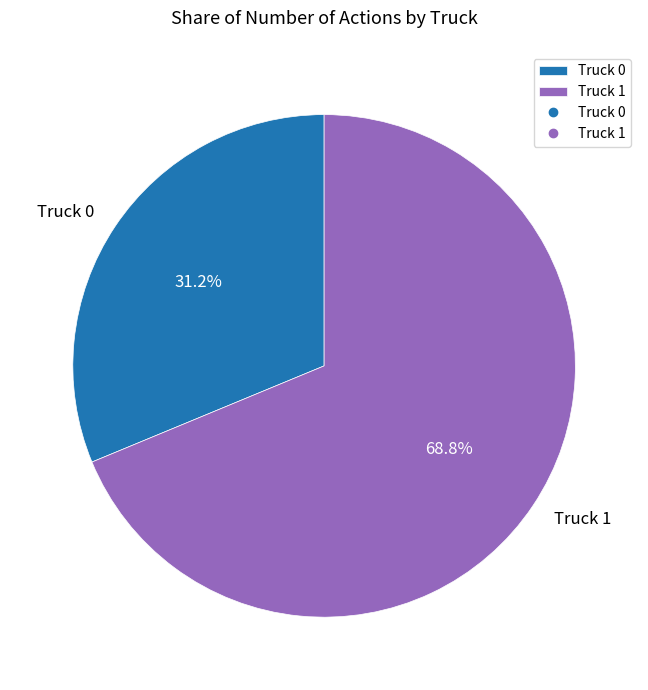

To the nearest percent, what is the average slice percentage?

50%